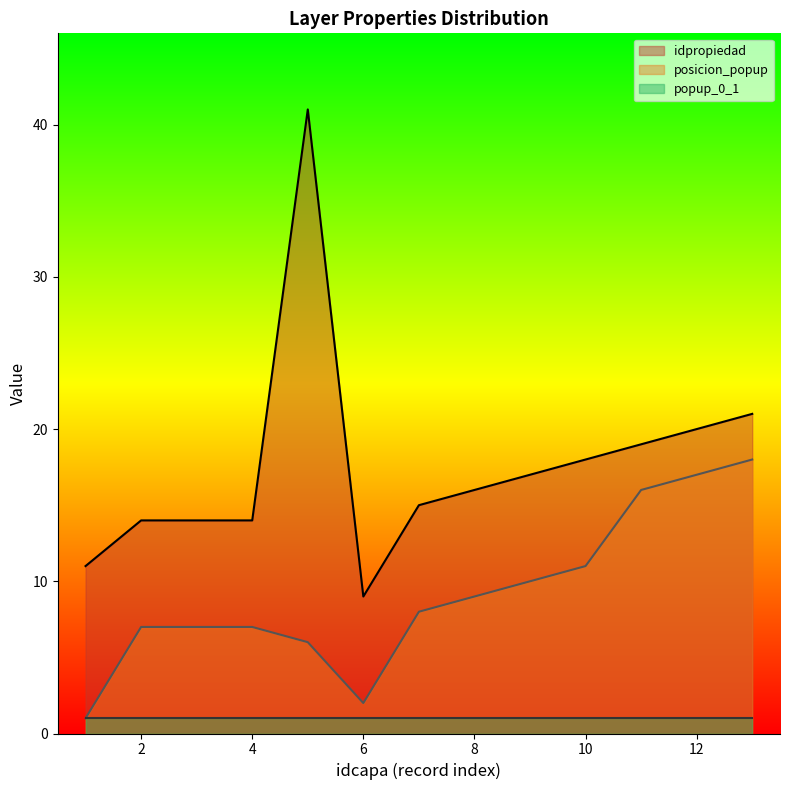

Rank the series by their average value, from lowest to highest.

popup_0_1, posicion_popup, idpropiedad